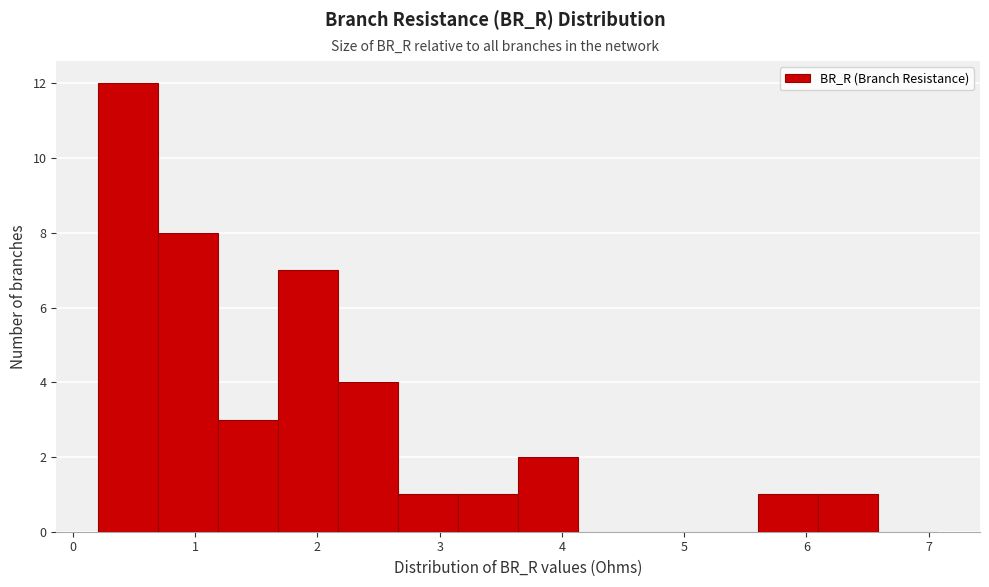

Reading left to right, list every bar in this chart as the range it spans on the x-axis followed by its height. Neither the bar edges nor the heights are printed on the chart, so give them approximately, as read against the axes.

0.2 to 0.7: 12
0.7 to 1.2: 8
1.2 to 1.7: 3
1.7 to 2.2: 7
2.2 to 2.7: 4
2.7 to 3.2: 1
3.2 to 3.6: 1
3.6 to 4.1: 2
4.1 to 4.6: 0
4.6 to 5.1: 0
5.1 to 5.6: 0
5.6 to 6.1: 1
6.1 to 6.6: 1
6.6 to 7.1: 0